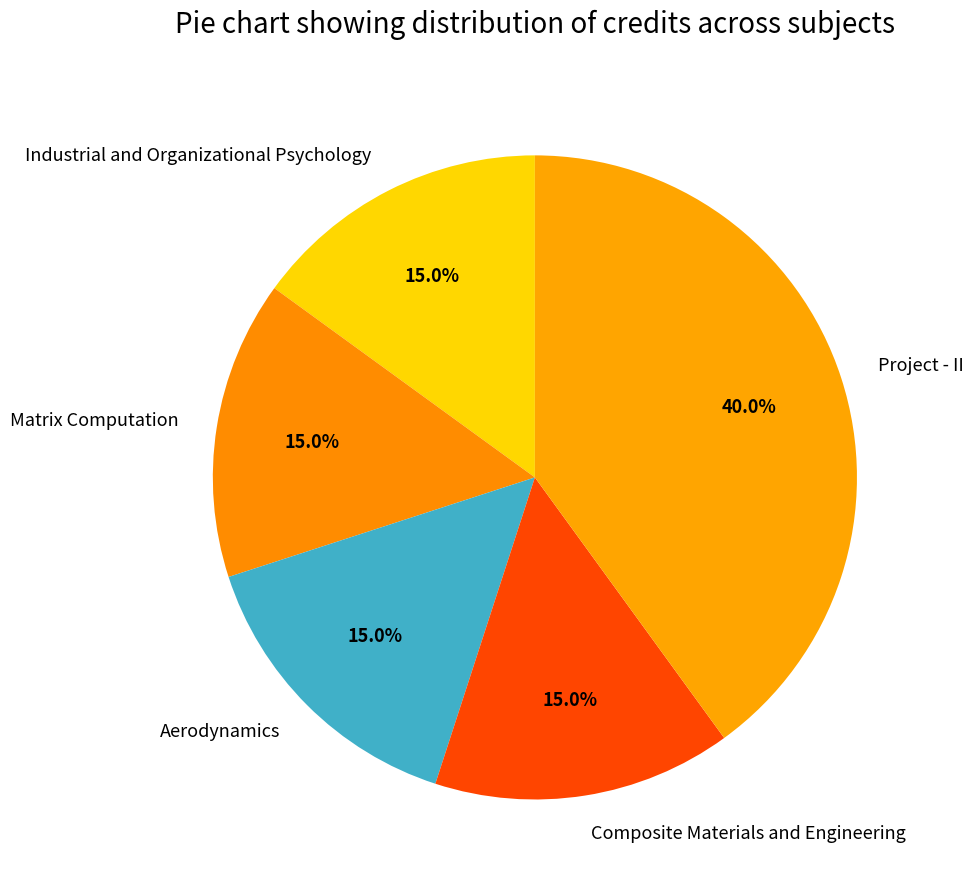

Is there any slice that represents more than half of the pie?

No